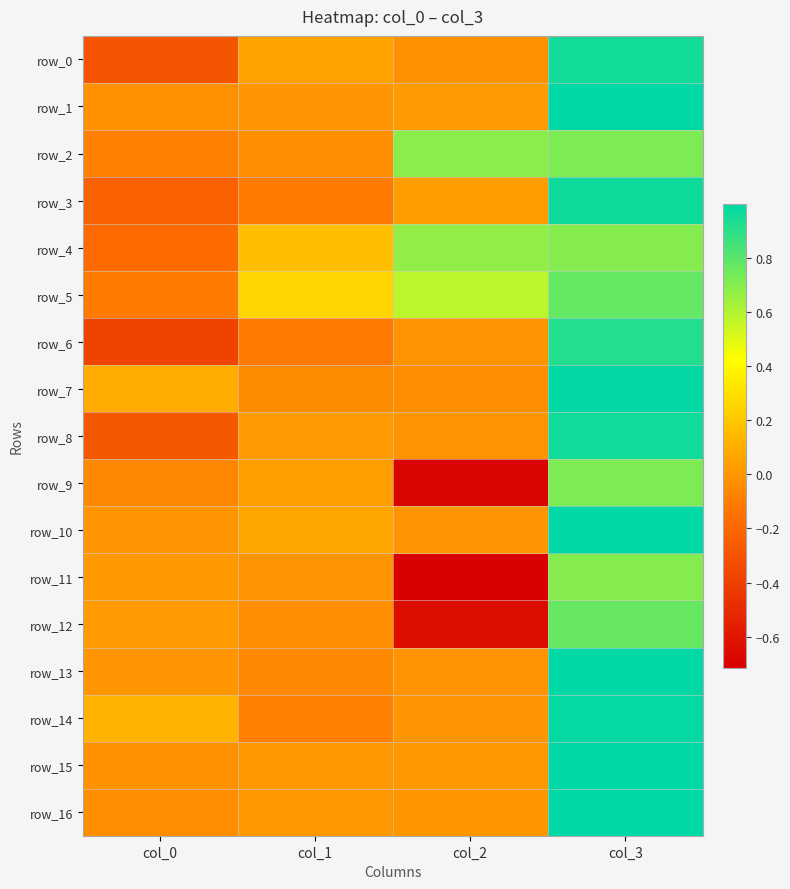

At how many categories does at least one series exceed 0?

4